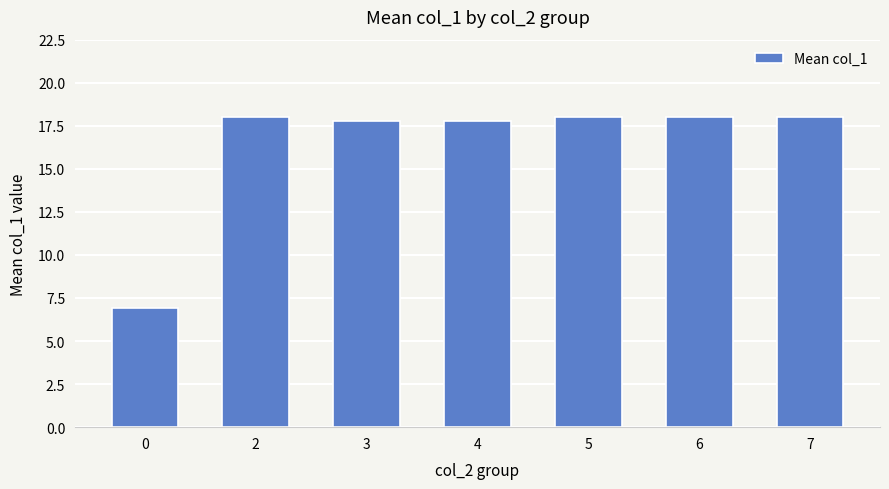

What is the average value?

16.3